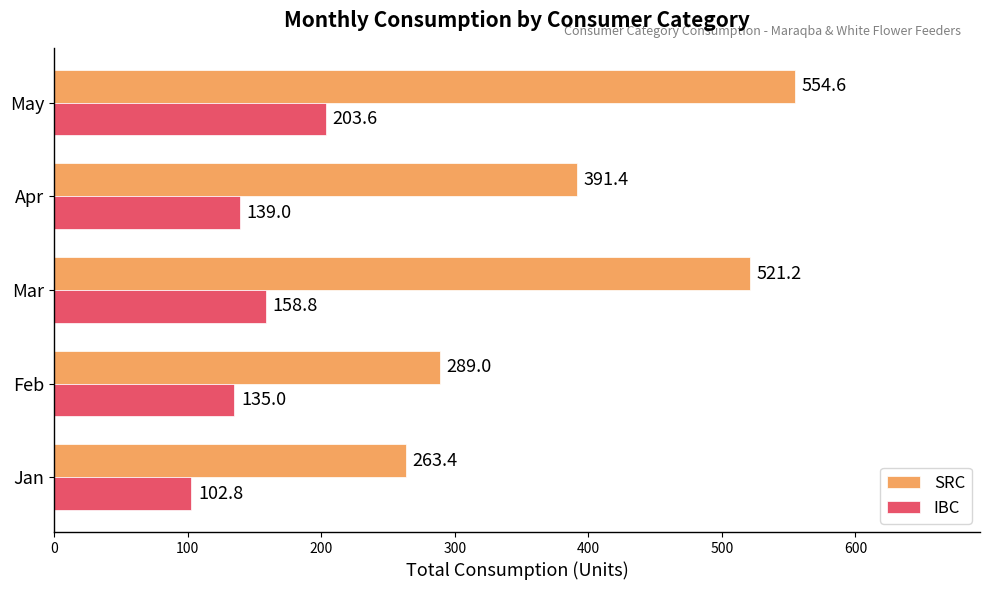

Between Feb and May, which series saw the biggest shift?

SRC